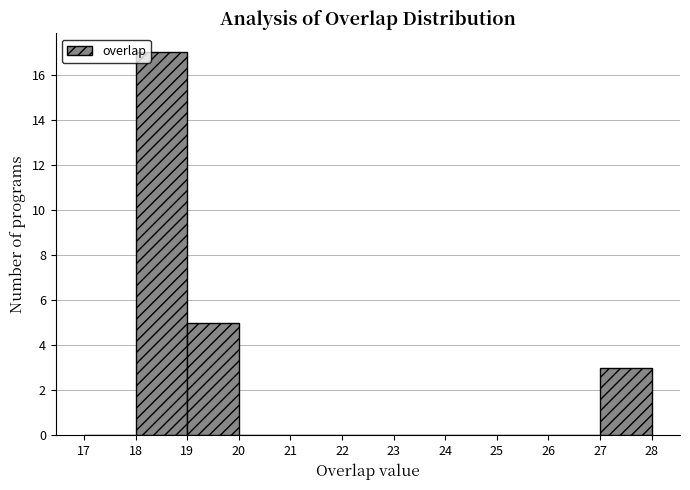

Over which range of the x-axis is the bar tallest?

18 to 19